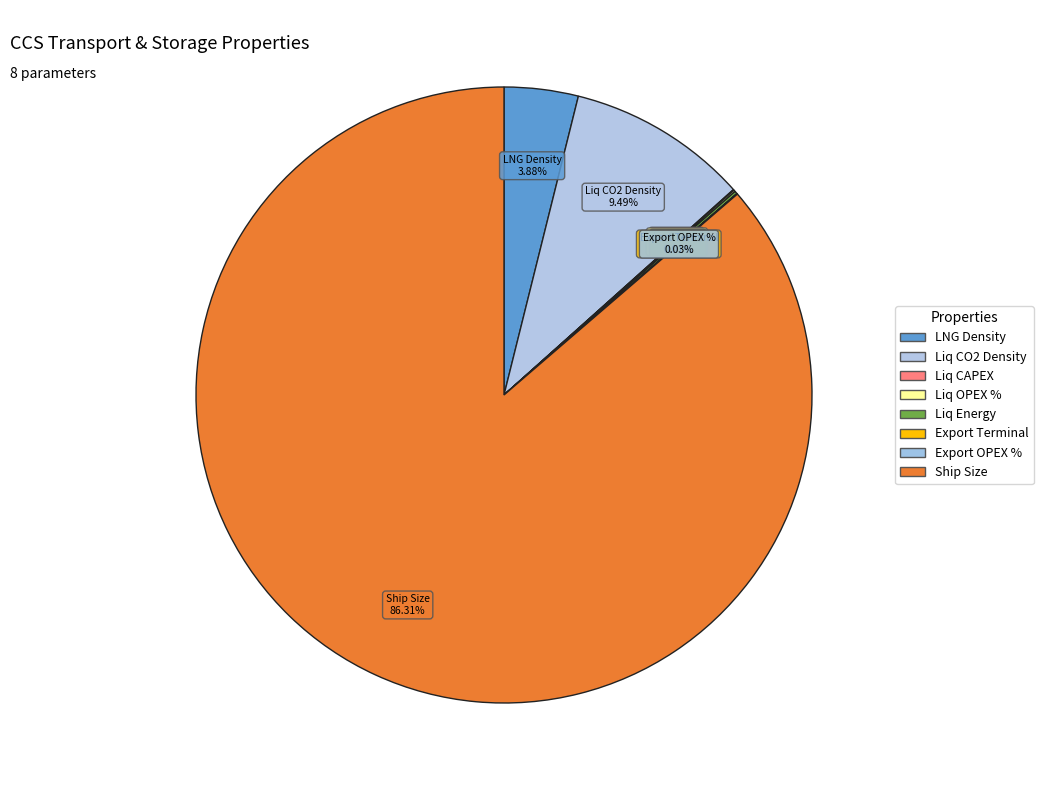

Combined, do LNG Density and Ship Size account for over 50%?

Yes